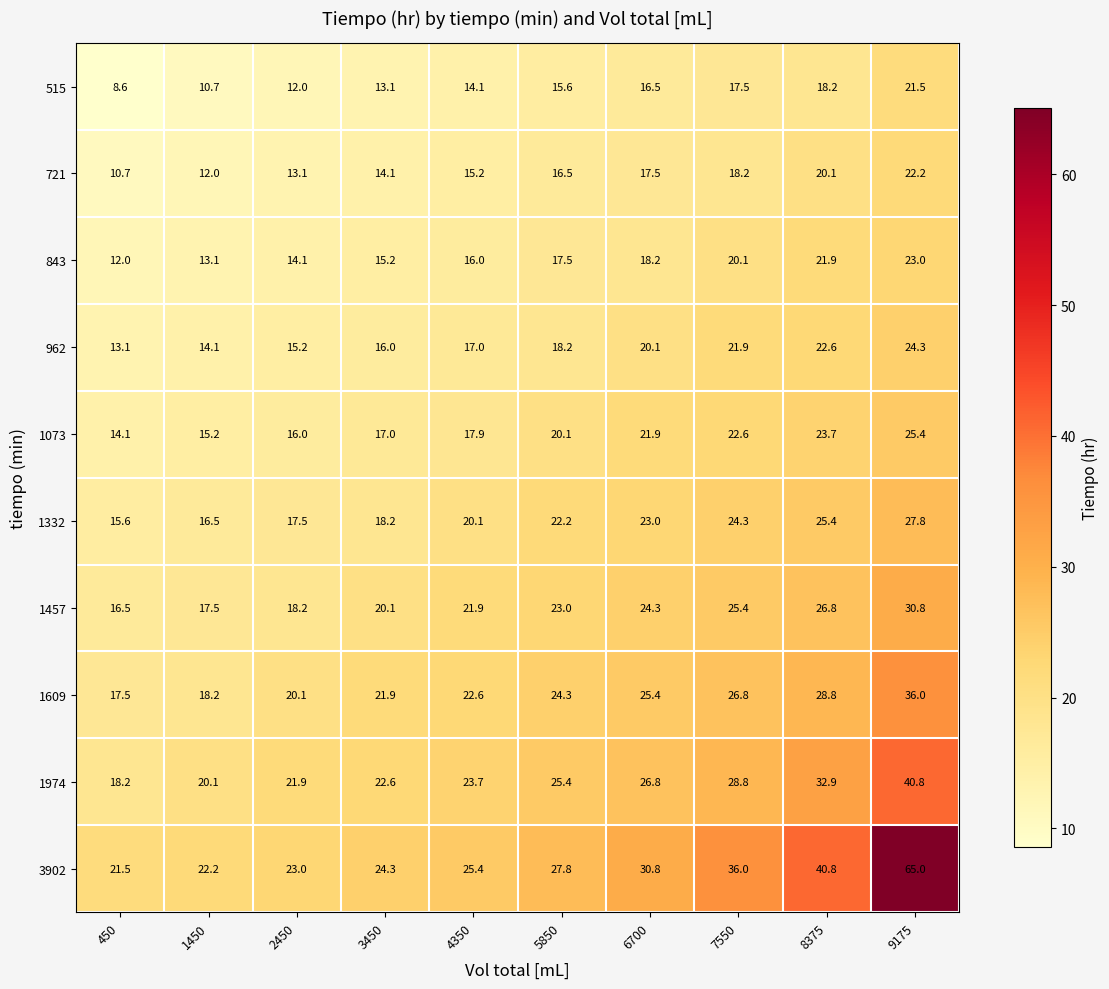

At how many categories does at least one series exceed 27?

5